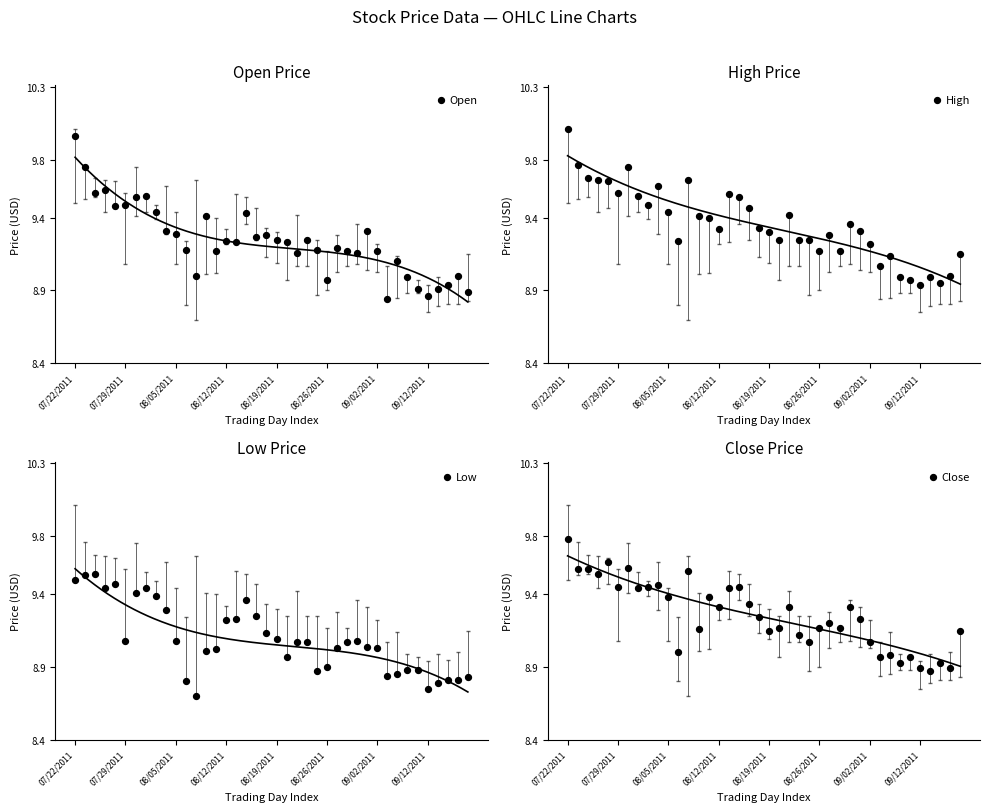

Which series has the largest total across all categories?

High